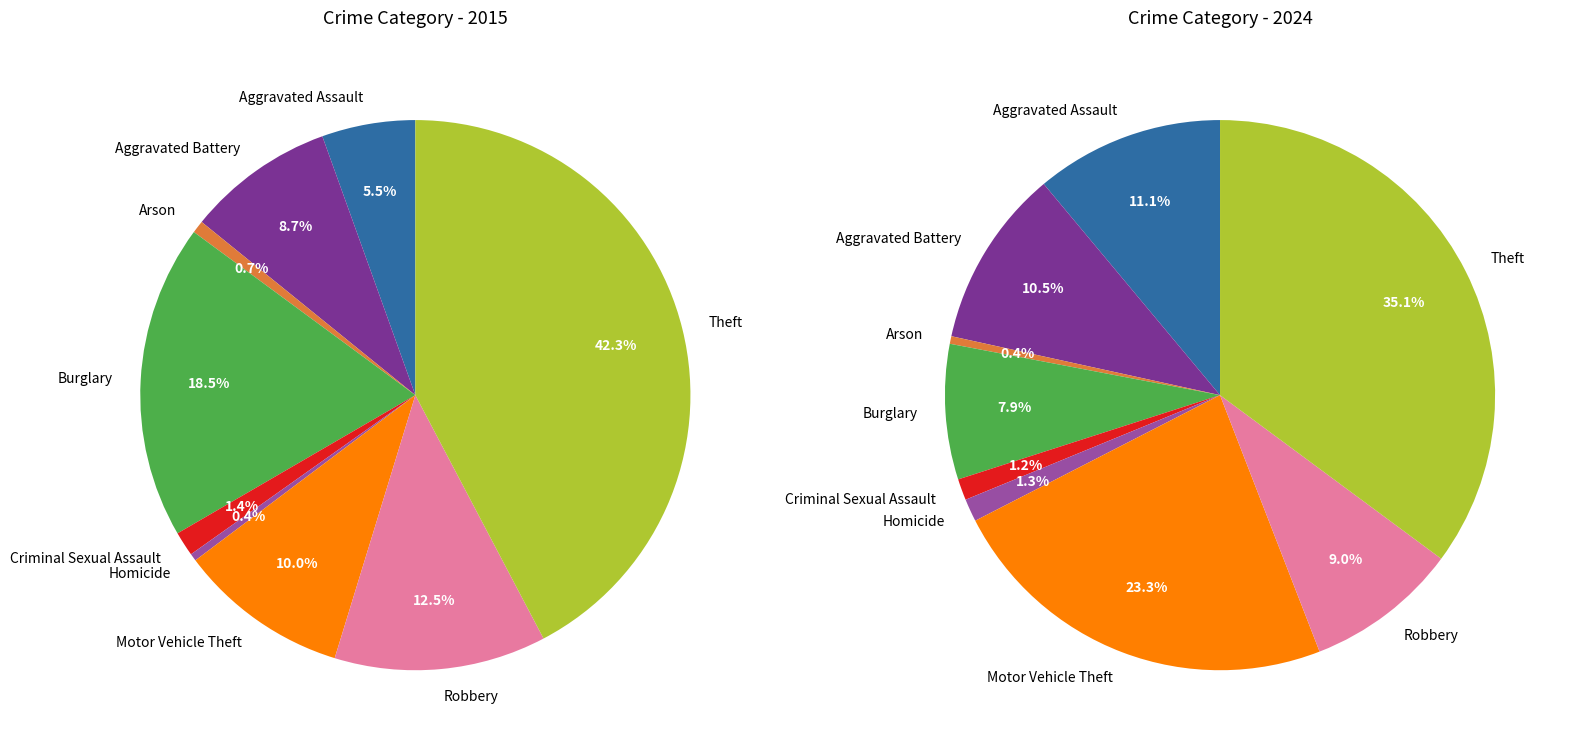

To the nearest percent, what is the combined percentage of Criminal Sexual Assault and Aggravated Battery?

12%